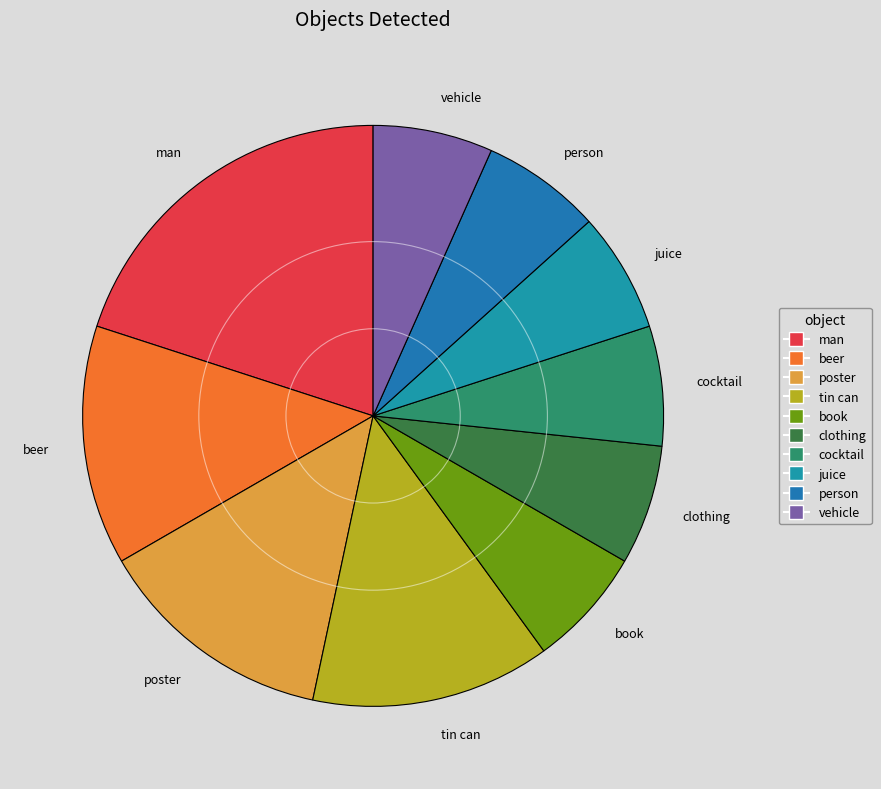

Between beer and cocktail, which is larger?

beer